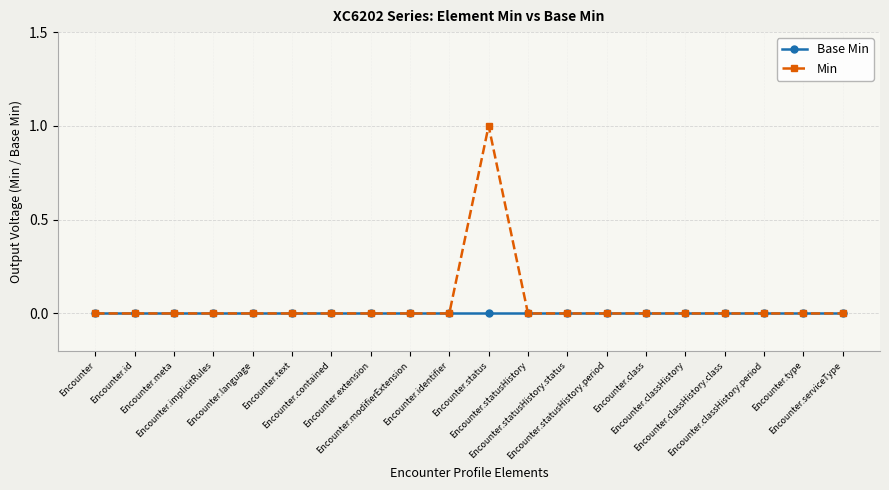

What are all the series names shown in the legend?

Base Min, Min